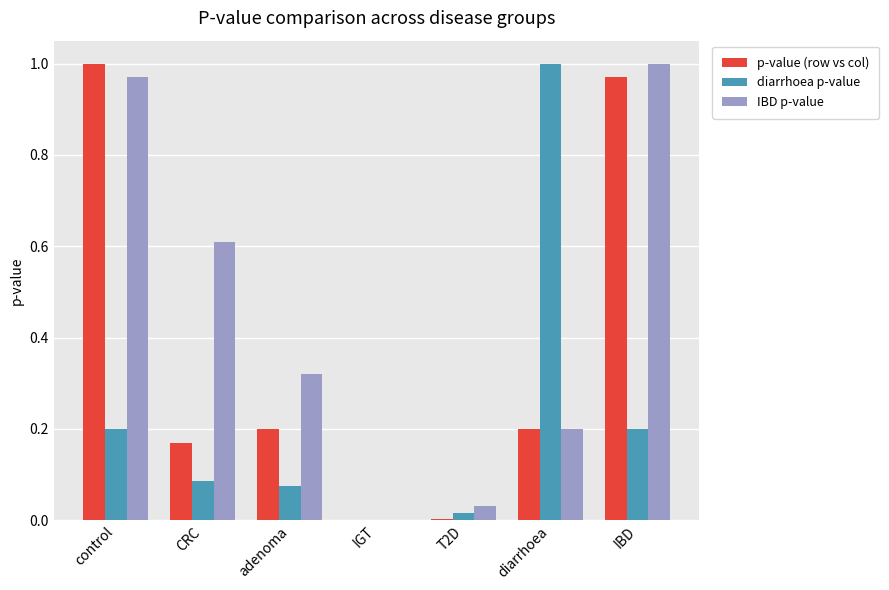

Is it true that p-value (row vs col) equals 0.1 at diarrhoea?

False